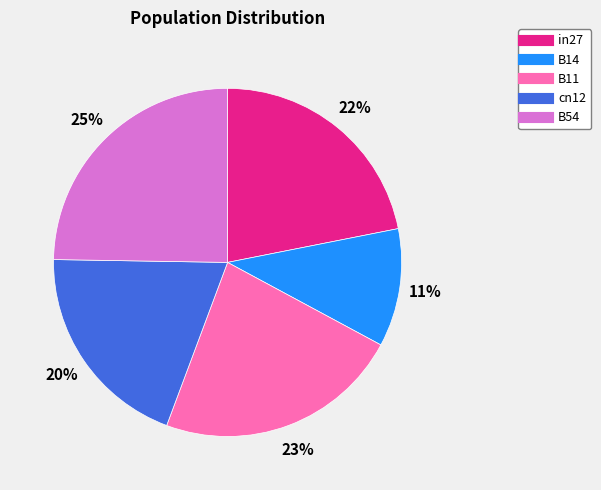

Is the sum of cn12 and B54 greater than half?

No